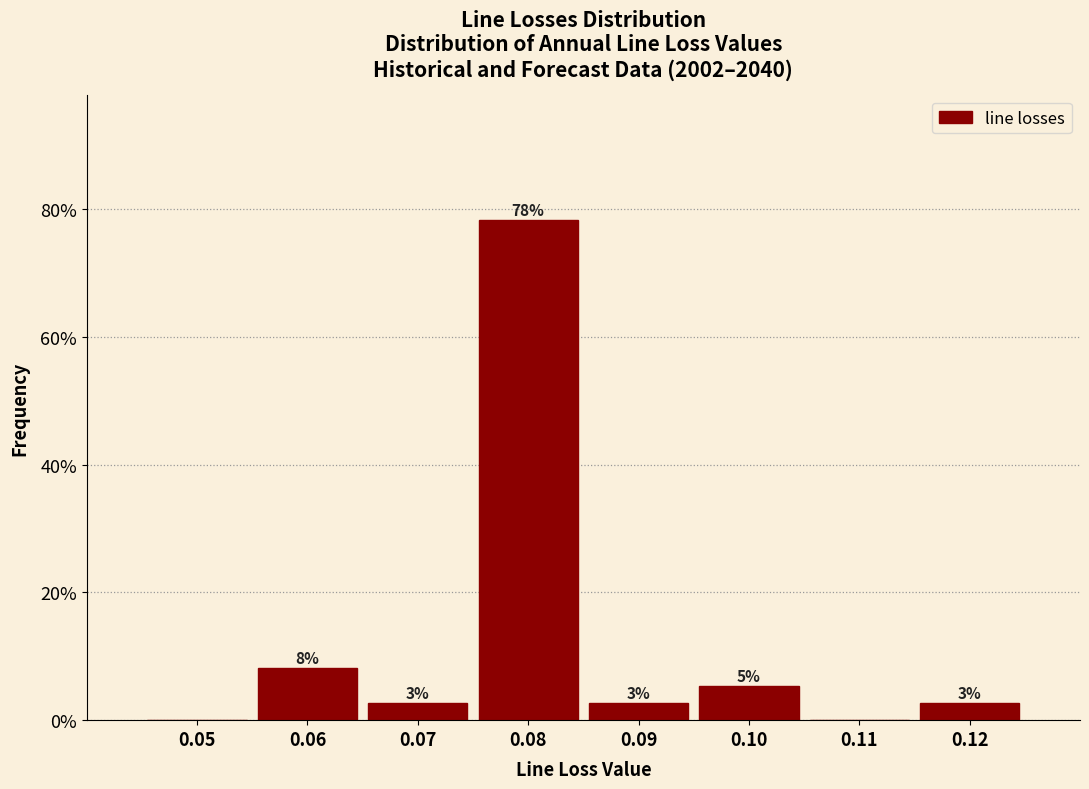

Are the bars horizontal?

No